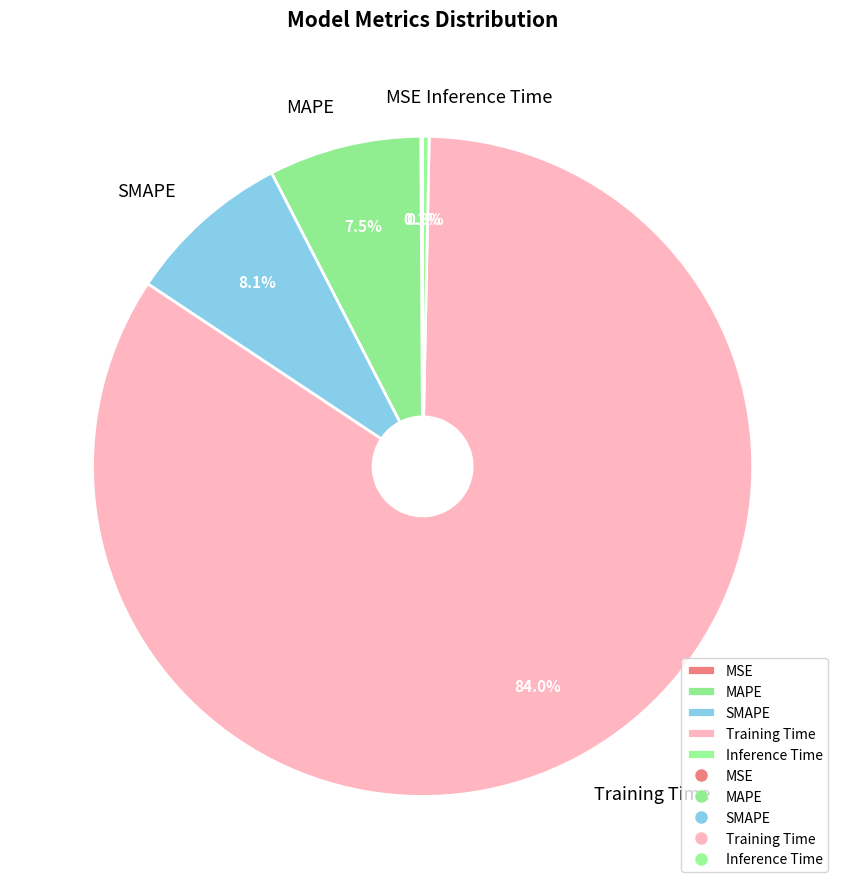

Which slice is the largest?

Training Time